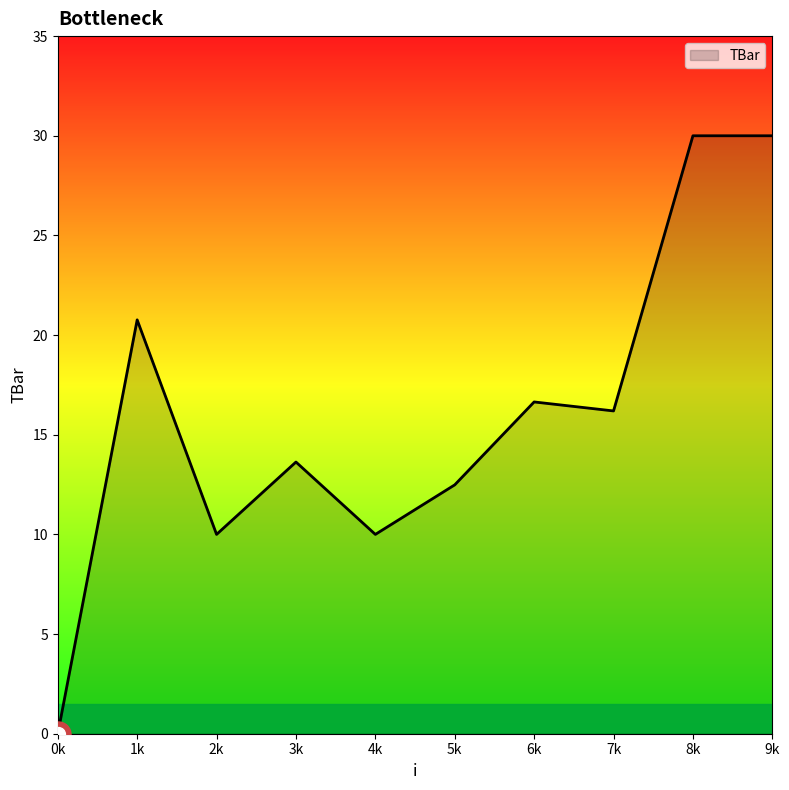

How many lines are shown in the chart?

1